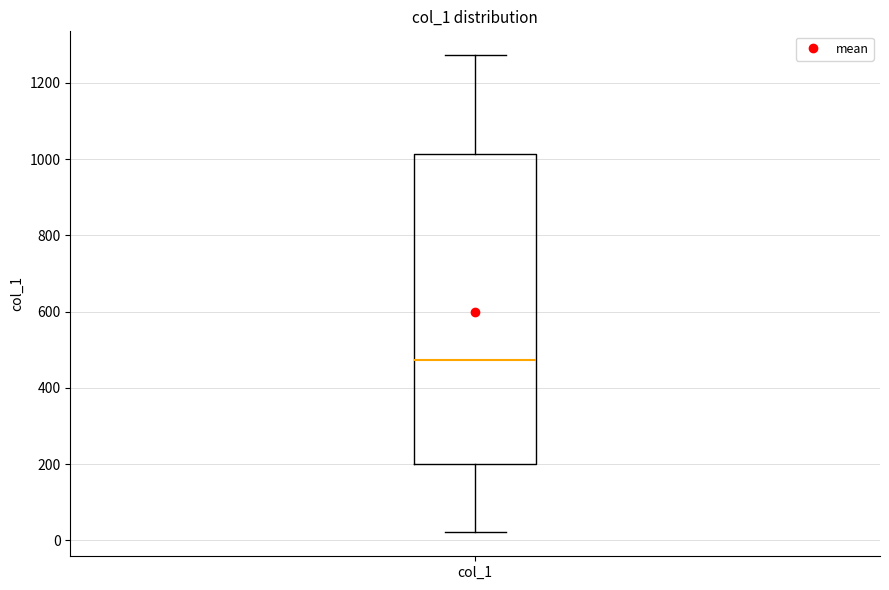

Where does the lower whisker of the box for col_1 end on the y-axis? The values are not printed on the chart, so give them approximately, as read against the axis.

20